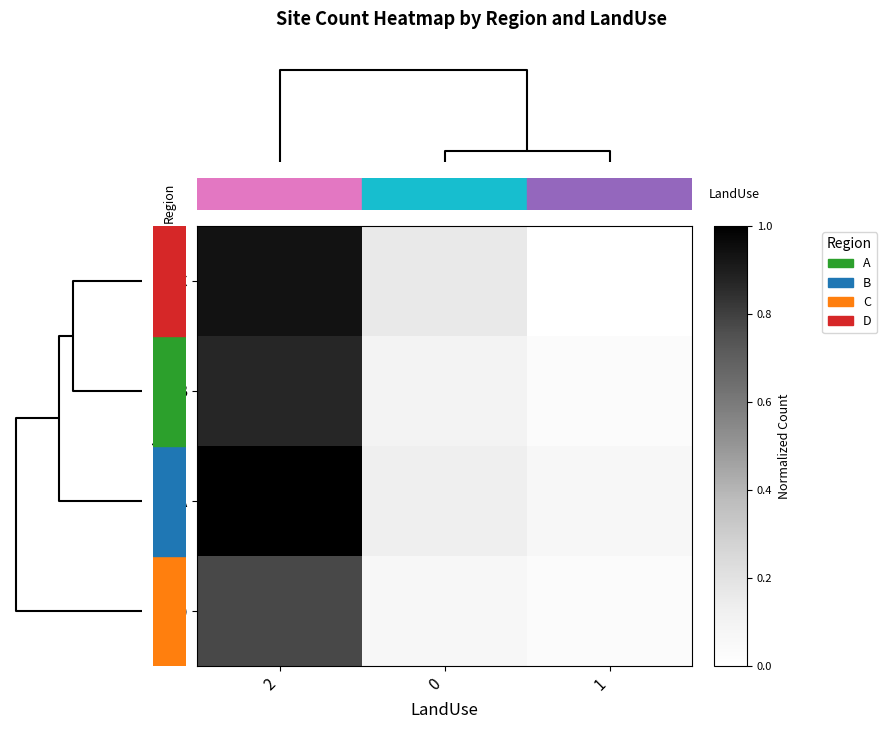

Reading left to right, transcribe all the data shown in this chart.

C: 2=0.9	0=0.2	1=0.0
B: 2=0.9	0=0.1	1=0.0
A: 2=1.0	0=0.1	1=0.1
D: 2=0.8	0=0.1	1=0.0